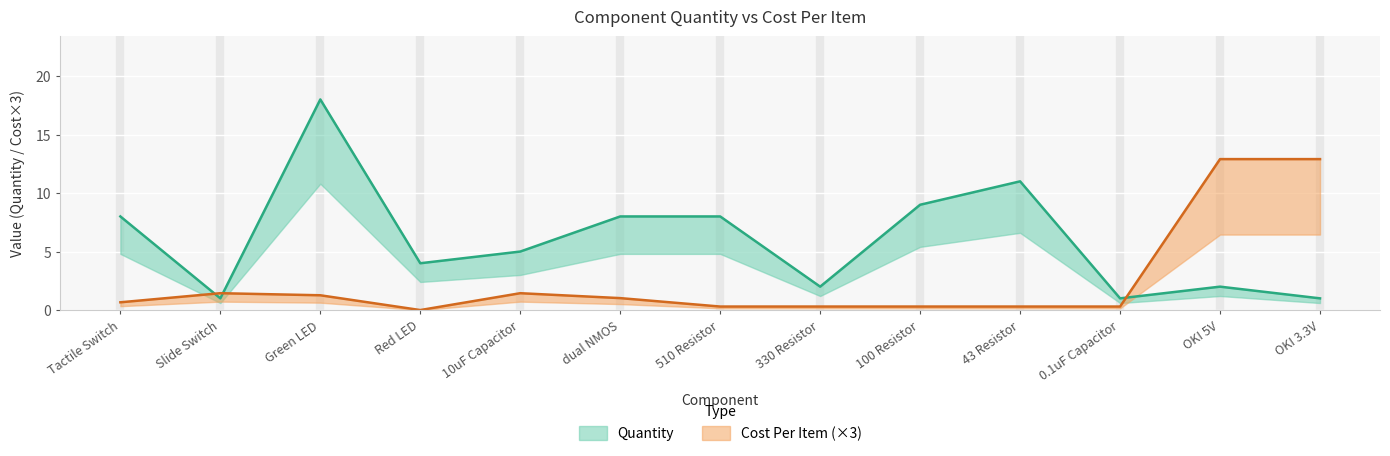

How many categories are shown in the chart?

13